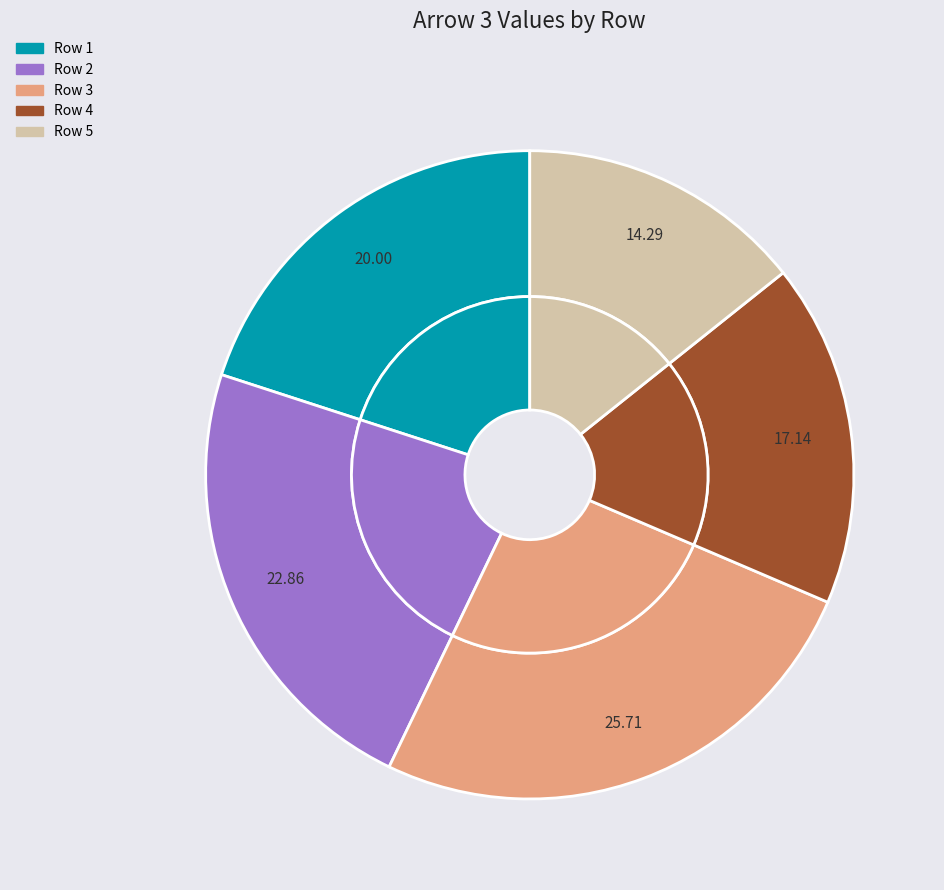

Do Arrow 1 (9) and Arrow 1 (9) together represent more than half of the pie?

Yes